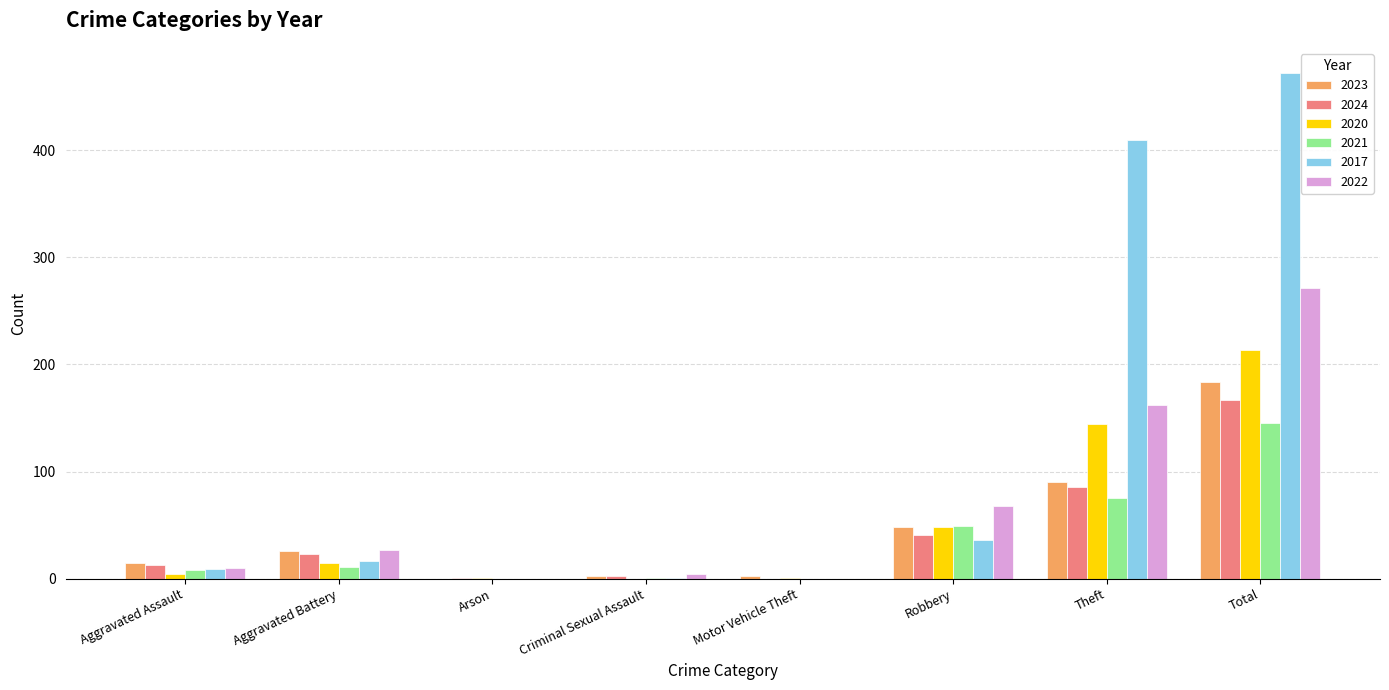

The 2017 series shows 36 at Robbery. True or false?

True